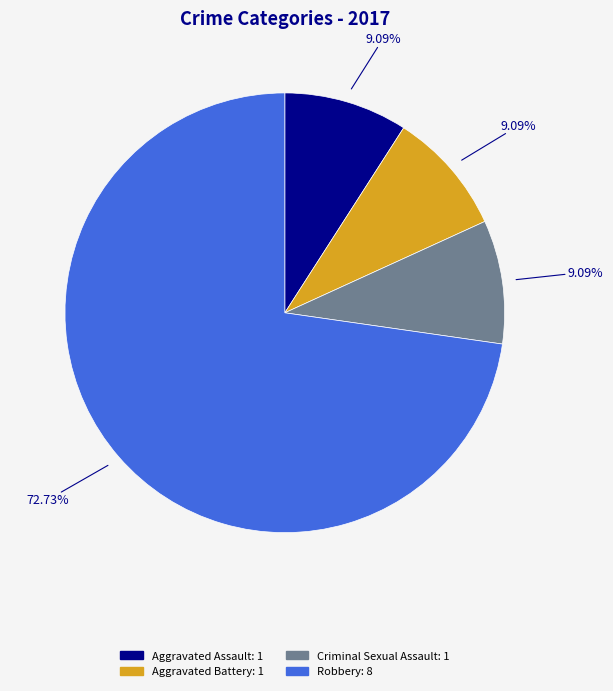

How many segments does this pie chart have?

4